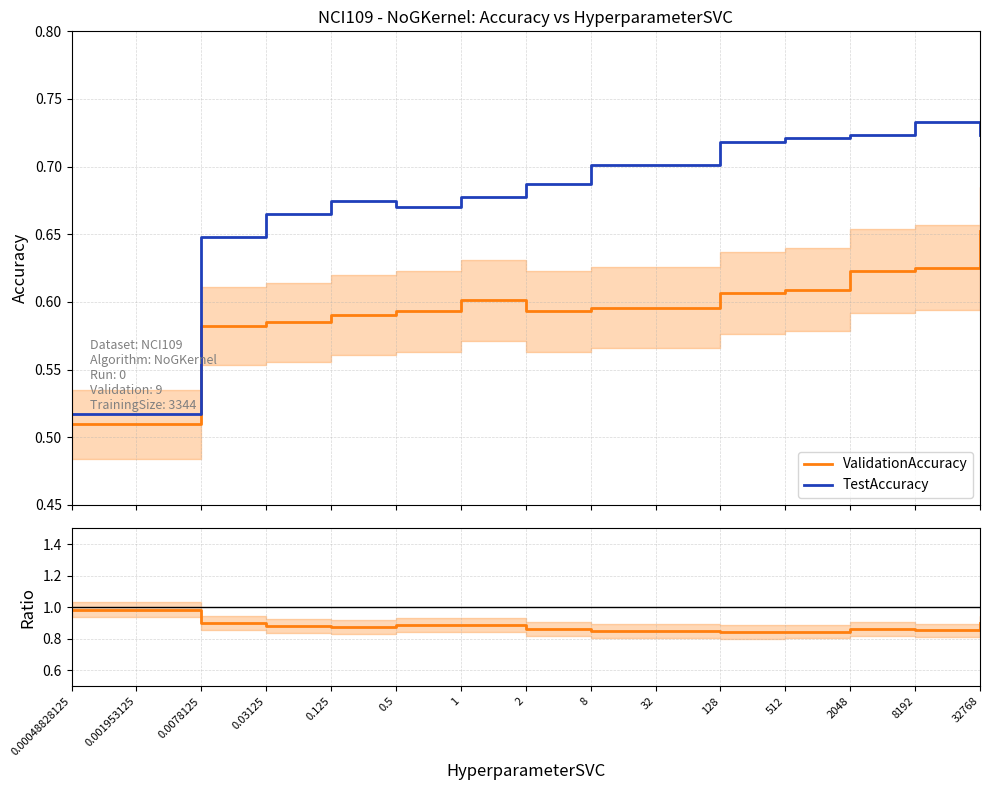

At which label is TestAccuracy closest to 0?

0.00048828125